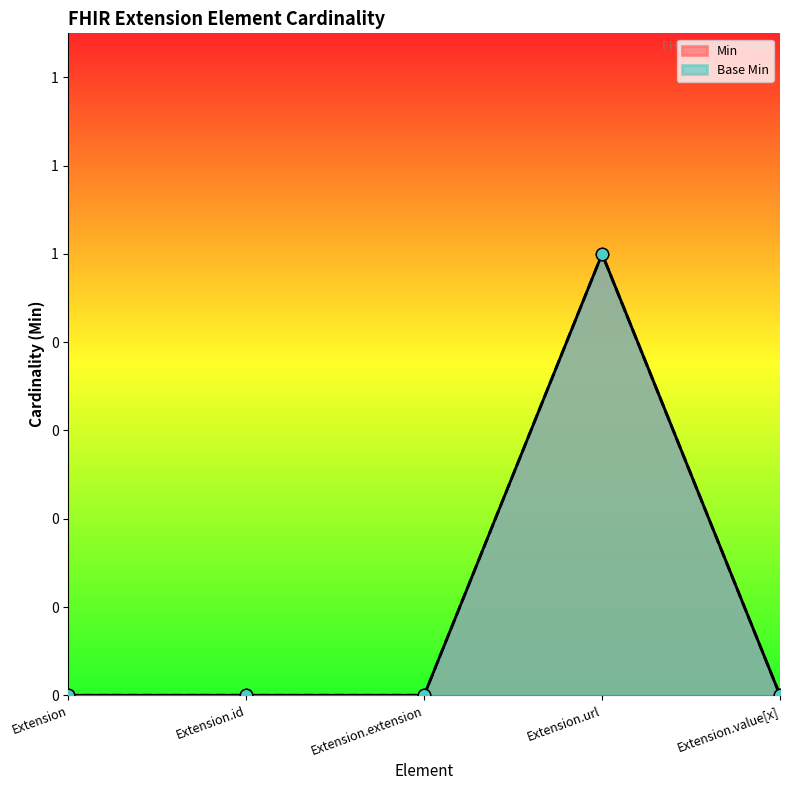

Which series has the largest Y range (max minus min)?

Min